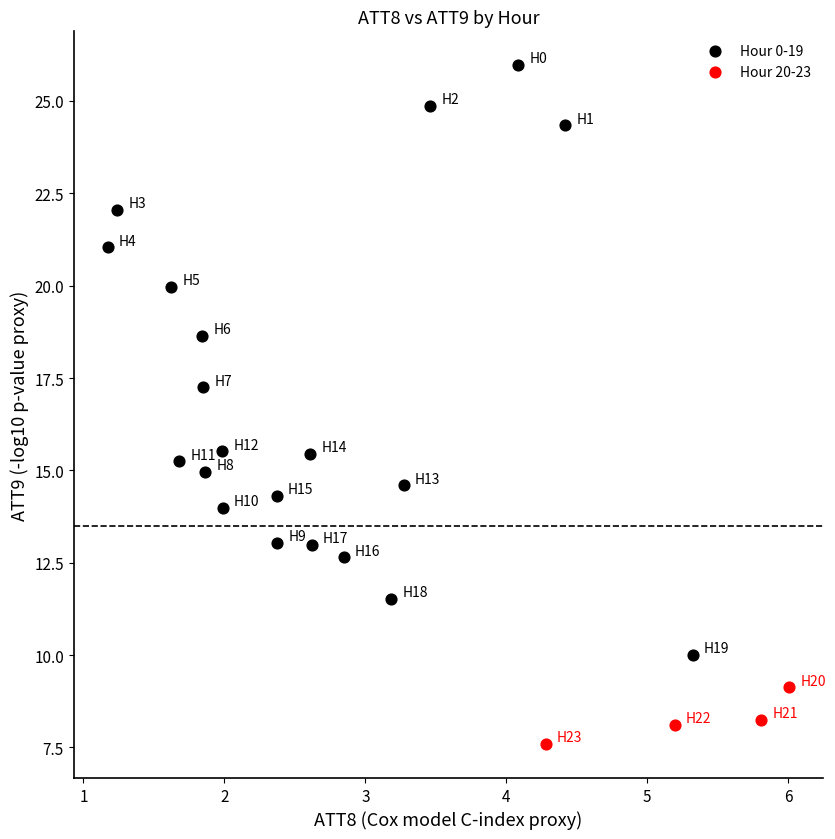

Which series has the widest spread of Y values?

Hour 0-19